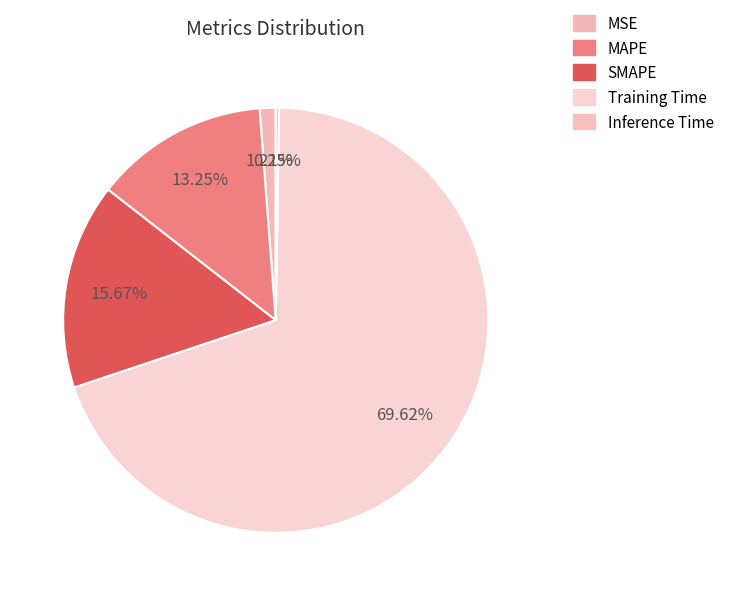

Combined, what portion of the pie is MSE and MAPE?

14.5%